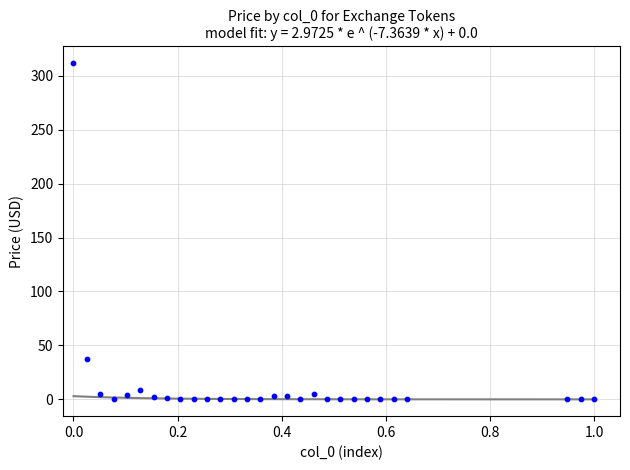

What is the range of X values (max minus min)?

1.0